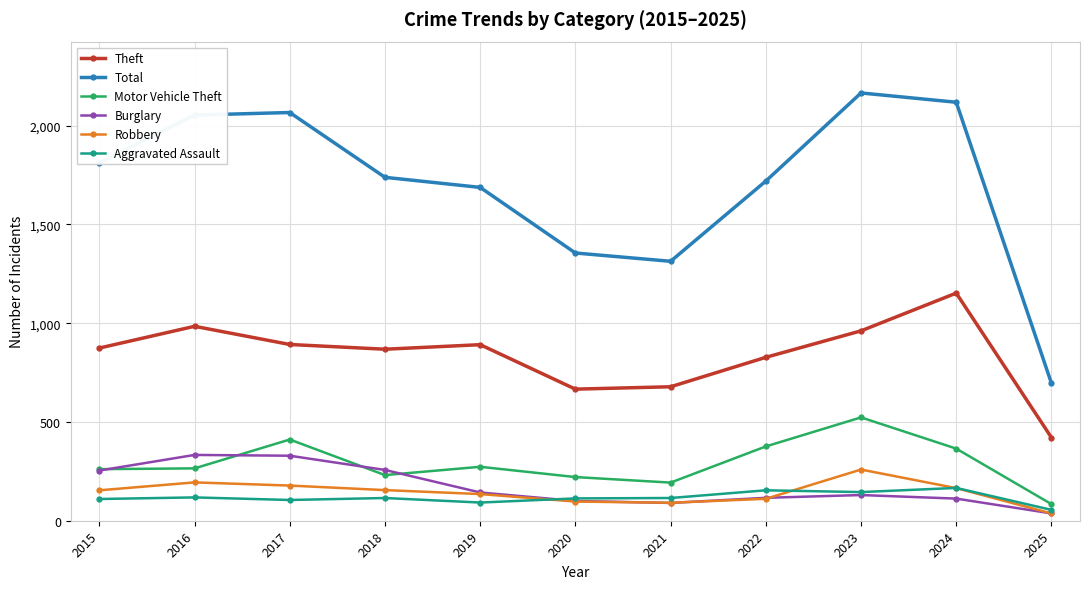

Is this an area chart (filled region under the line)?

No